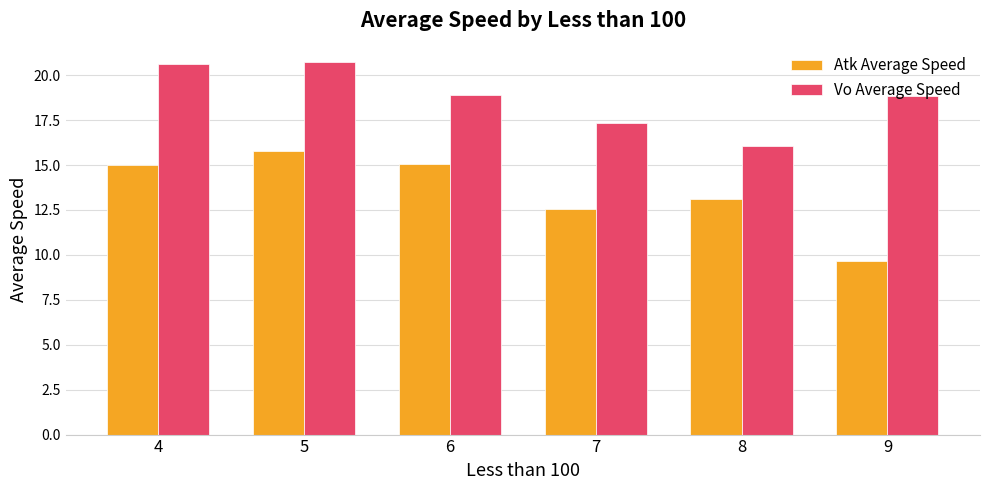

Rank the series by their maximum value, from highest to lowest.

Vo Average Speed, Atk Average Speed